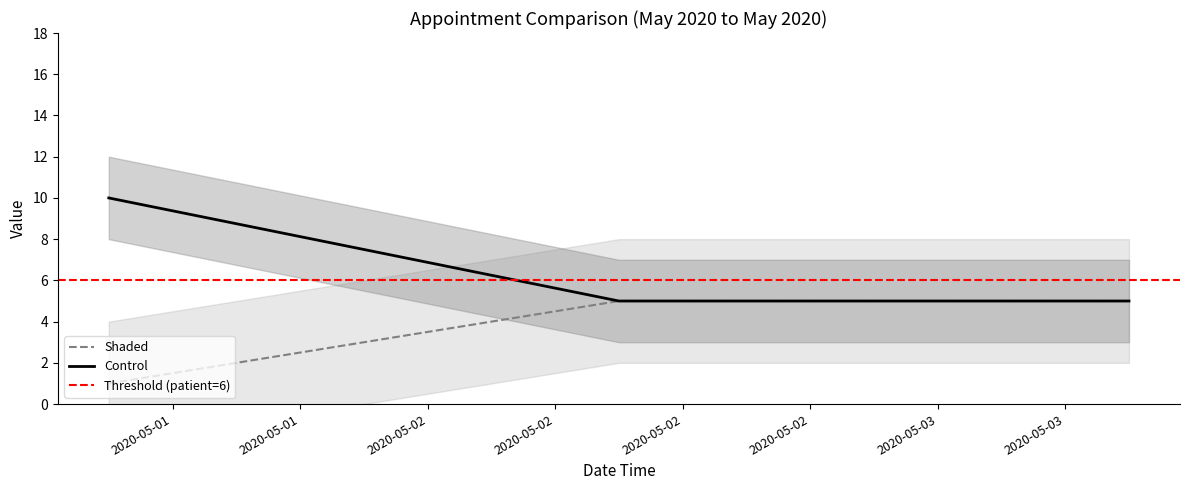

Reading left to right, extract all data points from this chart.

staff_member: 1	5	5
duration: 10	5	5